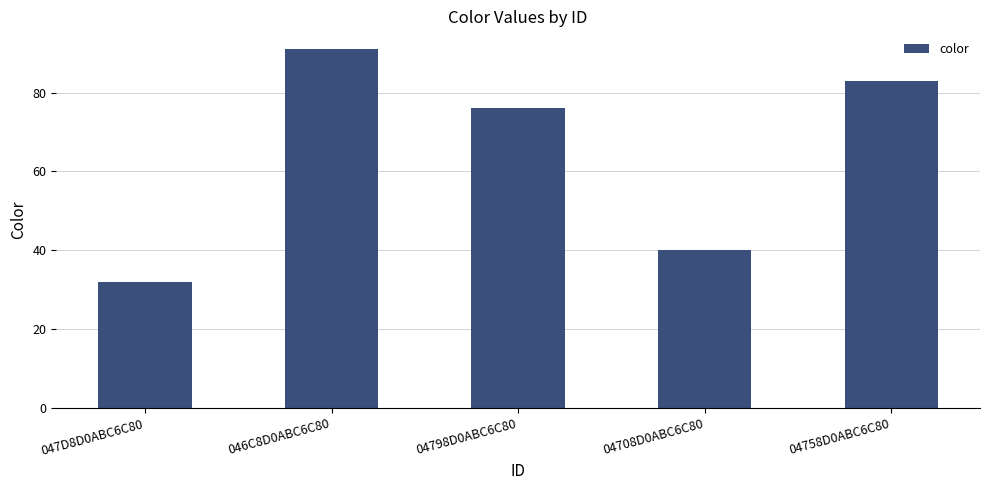

What is the label of the 4th bar from the left?

04708D0ABC6C80